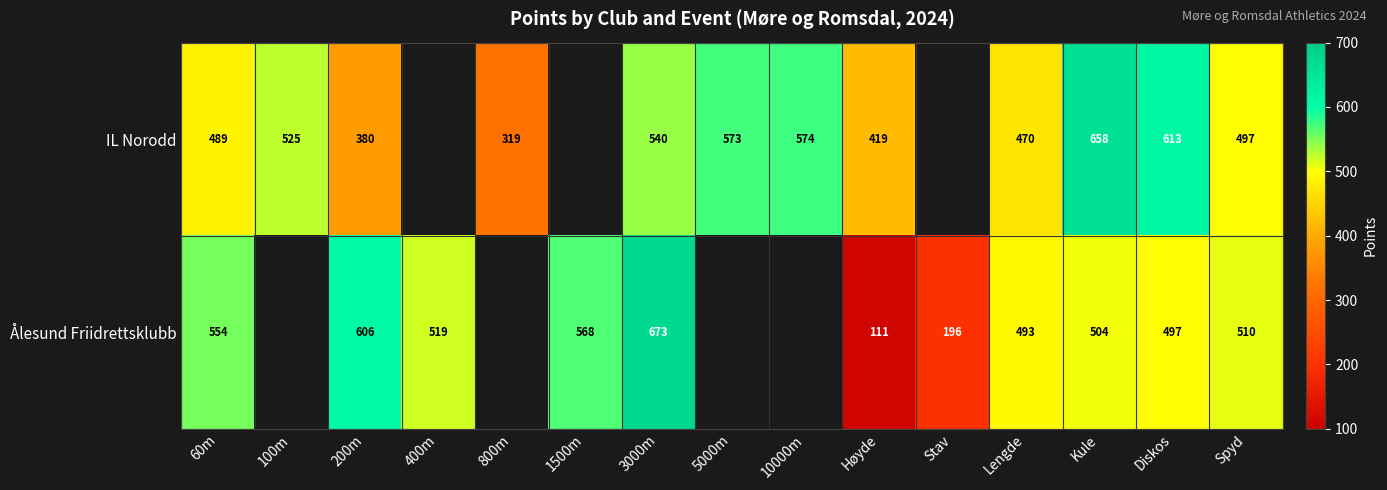

What is the spread (max minus min) of values at Kule?

154